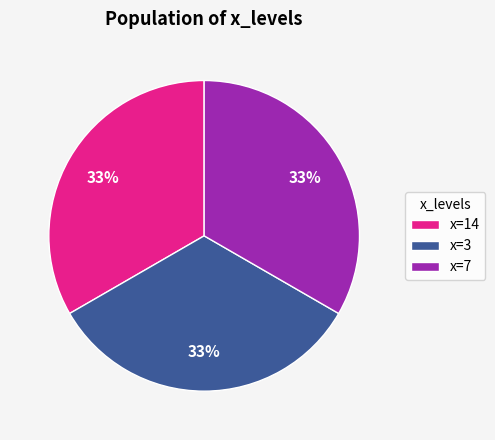

What percentage is the x=7 slice, to the nearest percent?

33%